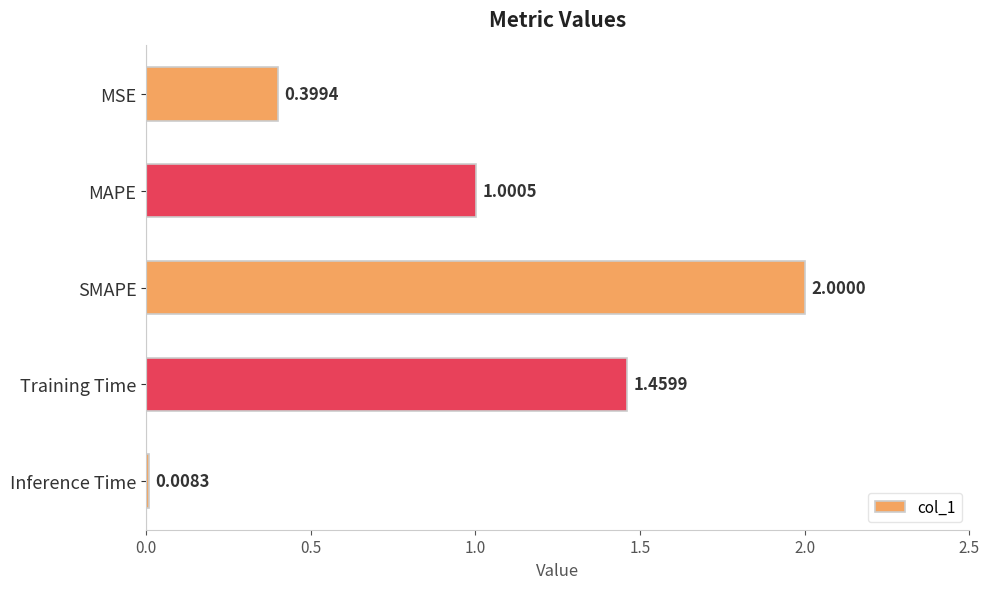

What is the change in value from MAPE to Inference Time?

-1.0